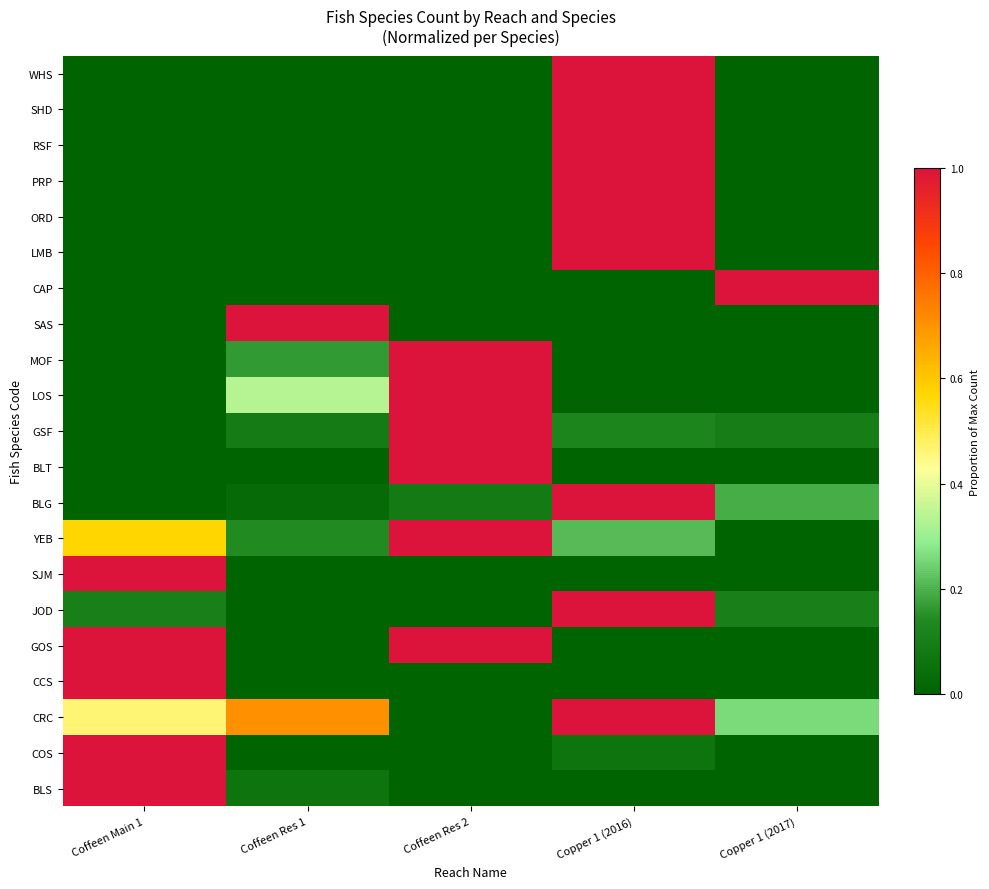

Which has a higher value, Copper 1 (2016) or Coffeen Main 1?

Coffeen Main 1